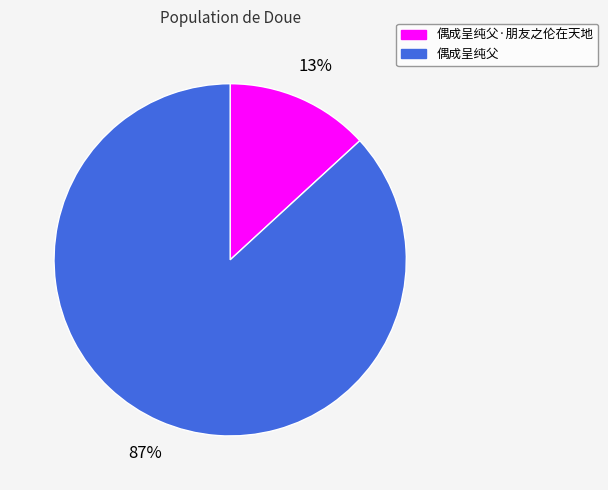

Does any single category account for the majority?

Yes